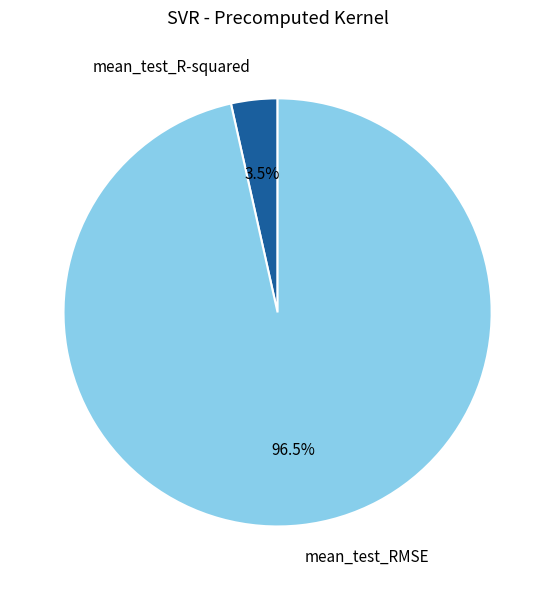

Which slice is the largest?

mean_test_RMSE